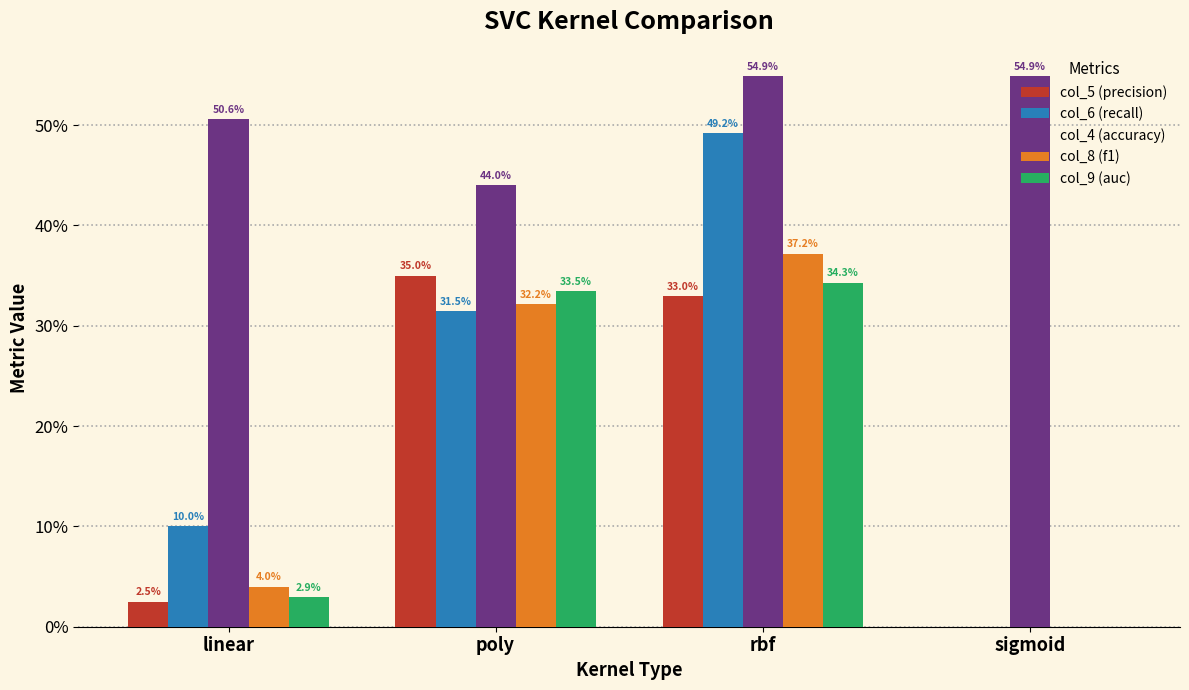

What is the sum of the col_4 (accuracy) values at poly and sigmoid?

1.0